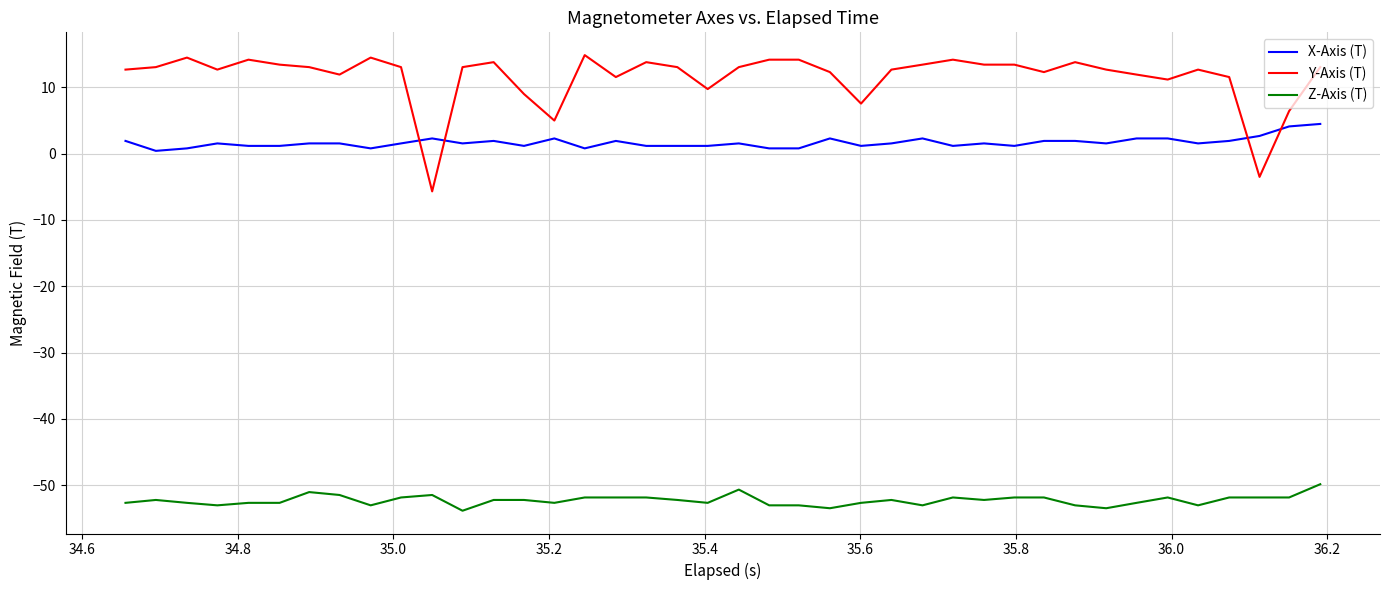

True or false: Z-Axis (T) and X-Axis (T) cross at least once.

False